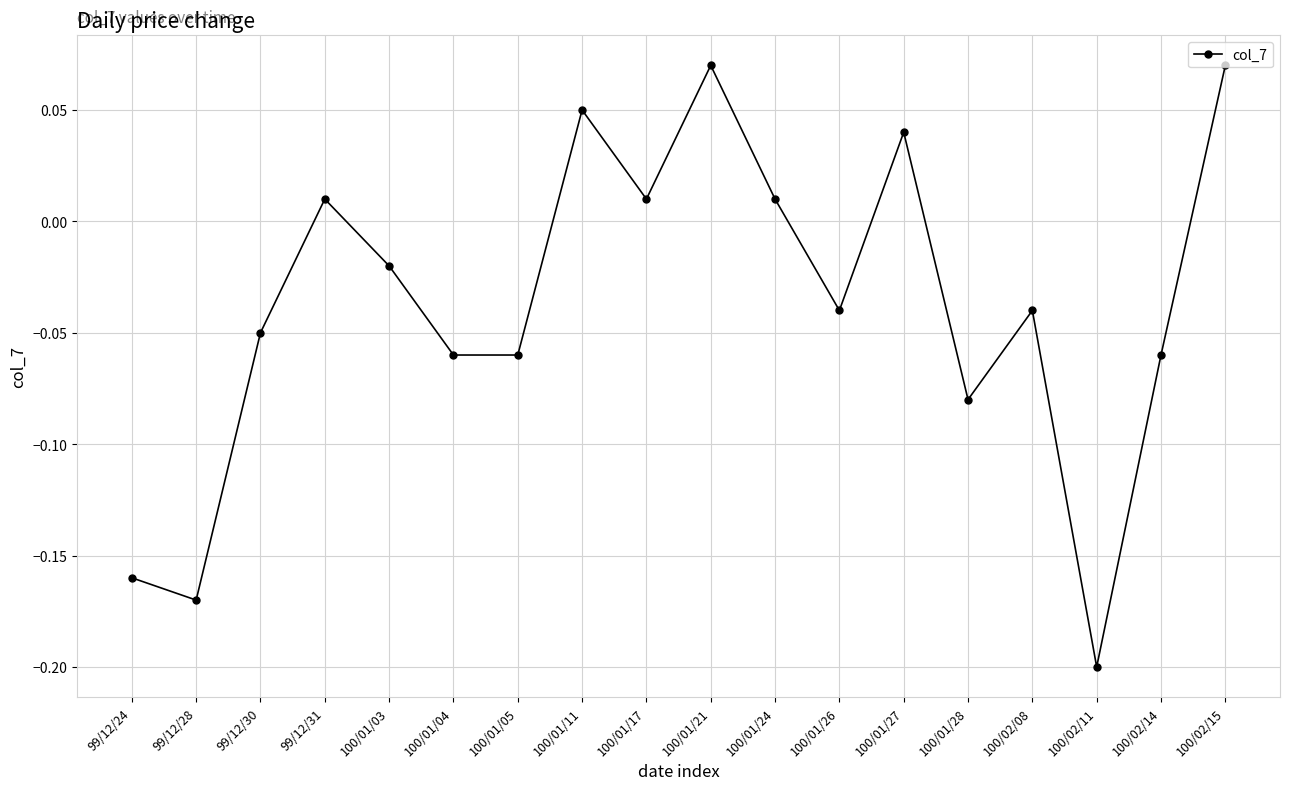

At which category does the chart reach its minimum across all series?

100/02/11